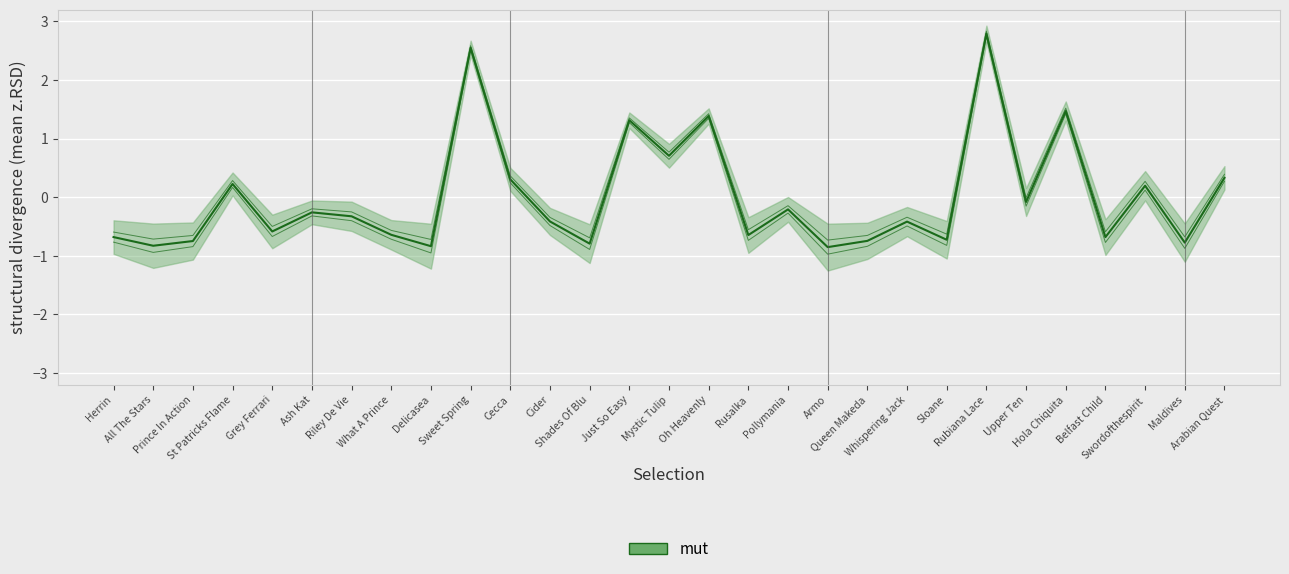

At which category does the data reach its first local peak?

St Patricks Flame